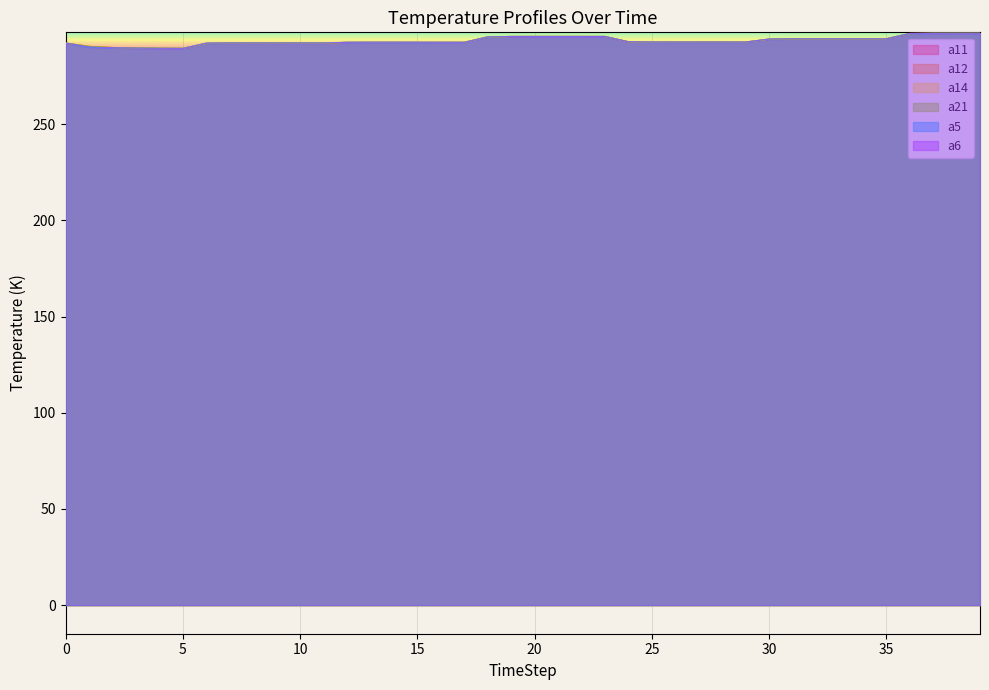

Where is the first local minimum for a14?

5